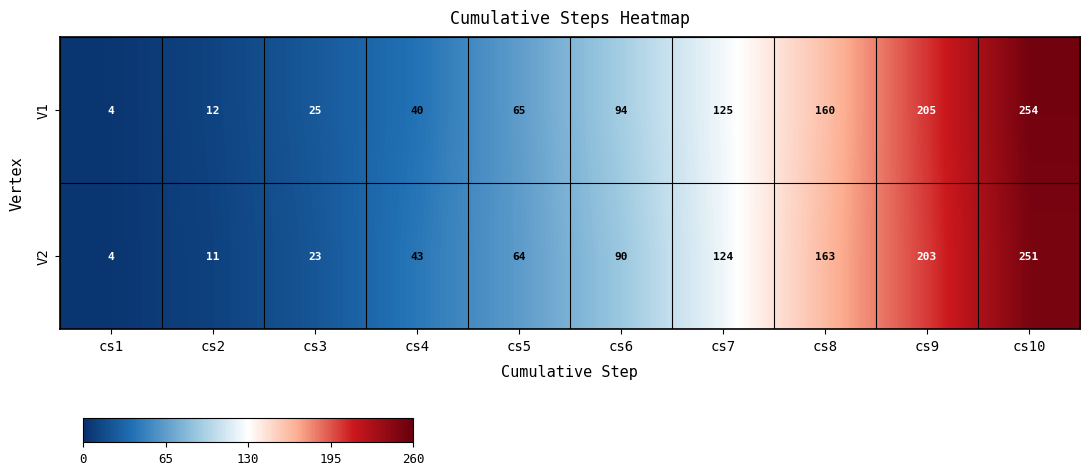

The value of V2 at cs7 is 169. True or false?

False